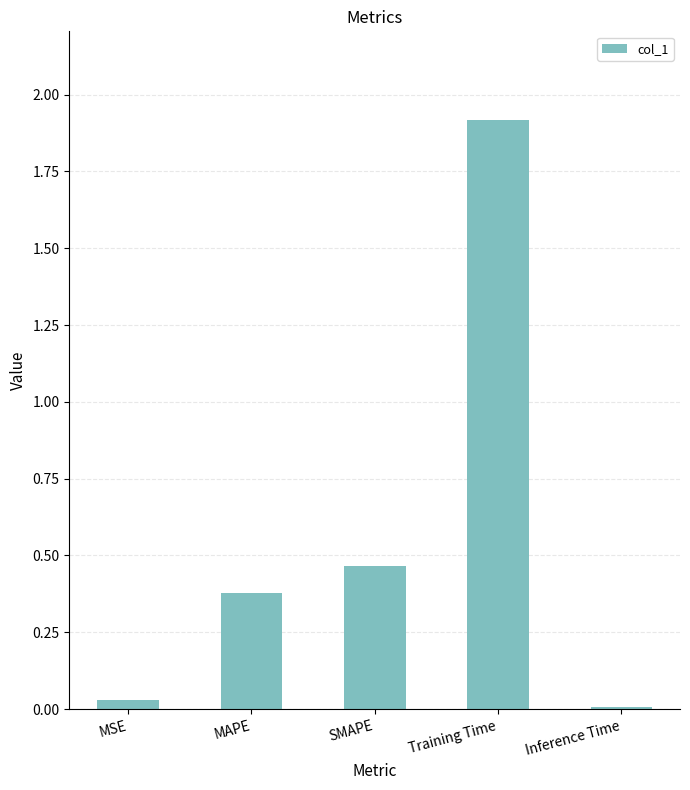

The value at Training Time is 1.2. True or false?

False